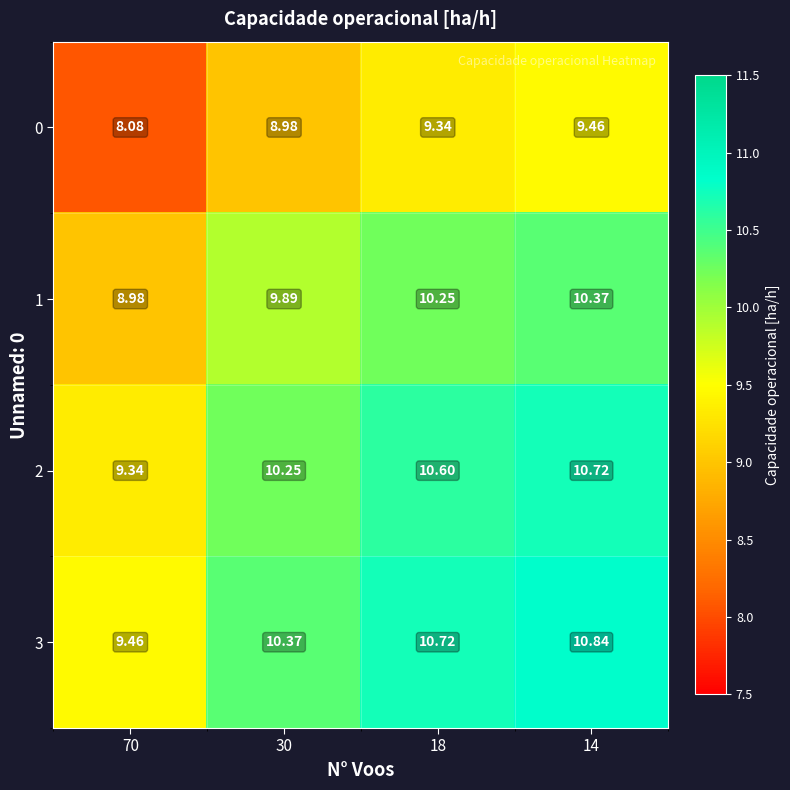

Is the value of 2 at 18 greater than the value of 1 at 18?

Yes